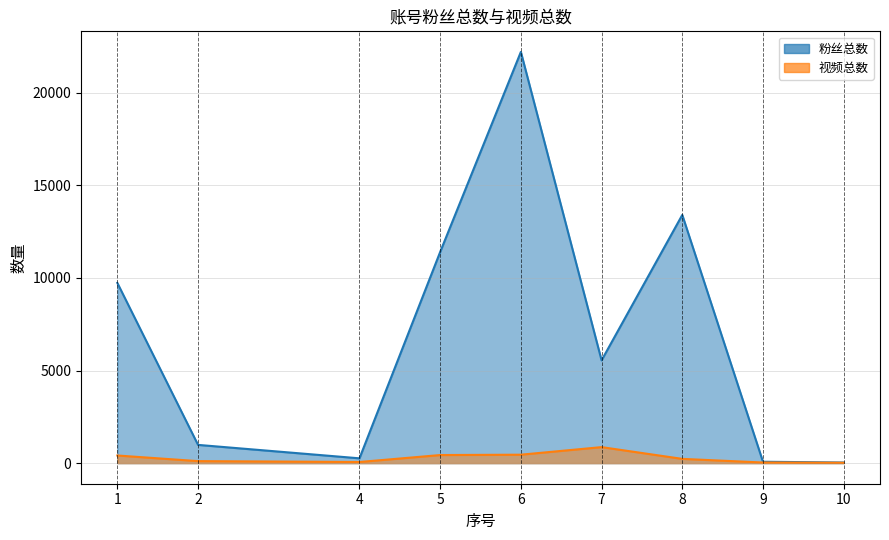

True or false: 粉丝总数 and 视频总数 cross at least once.

False